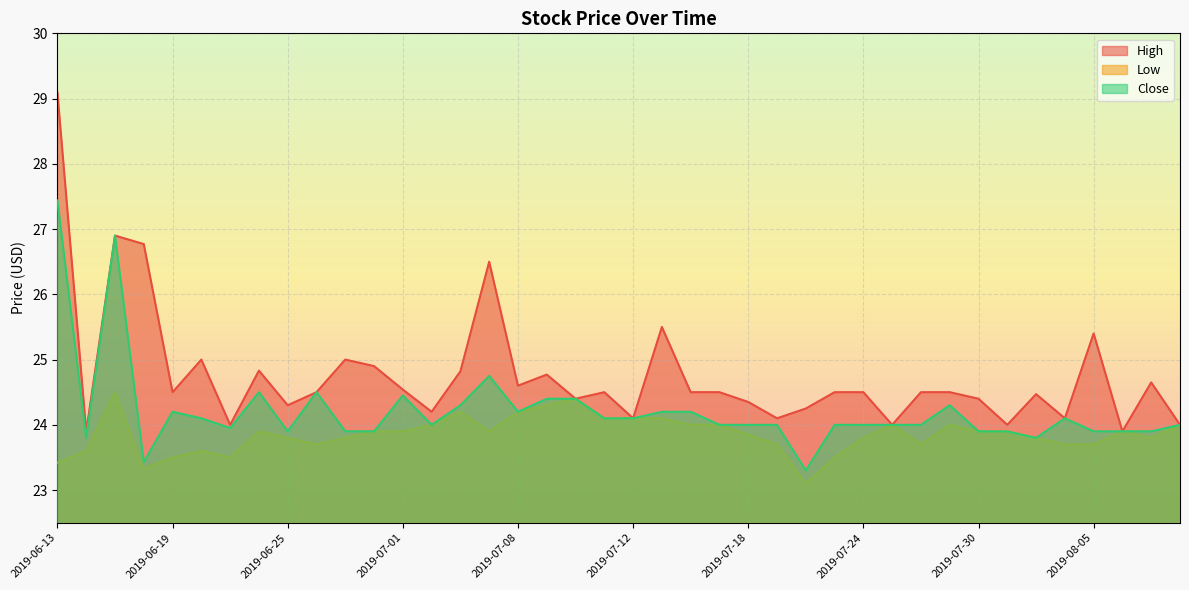

What is the label of the 2nd point from the left?

2019-06-14